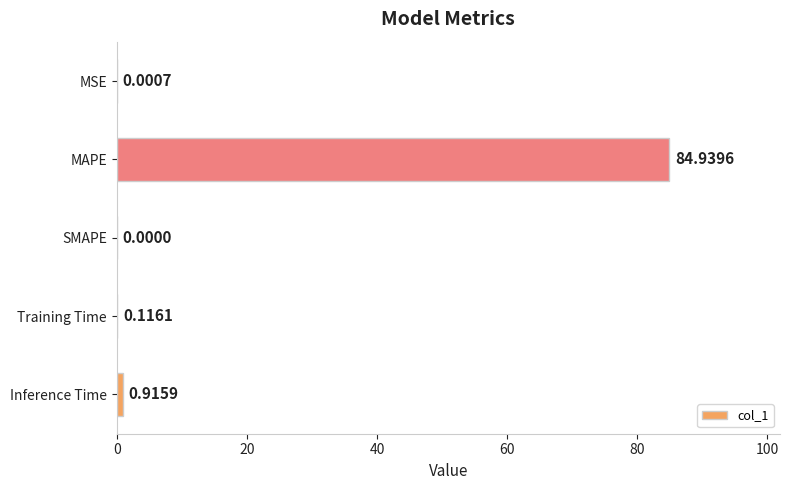

What is the sum of all values?

86.0